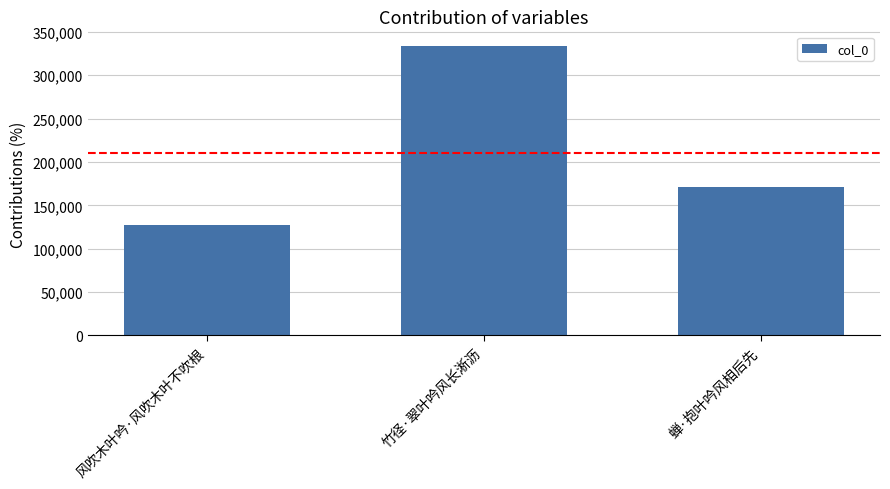

Between 竹径·翠叶吟风长淅沥 and 风吹木叶吟·风吹木叶不吹根, which is larger?

竹径·翠叶吟风长淅沥